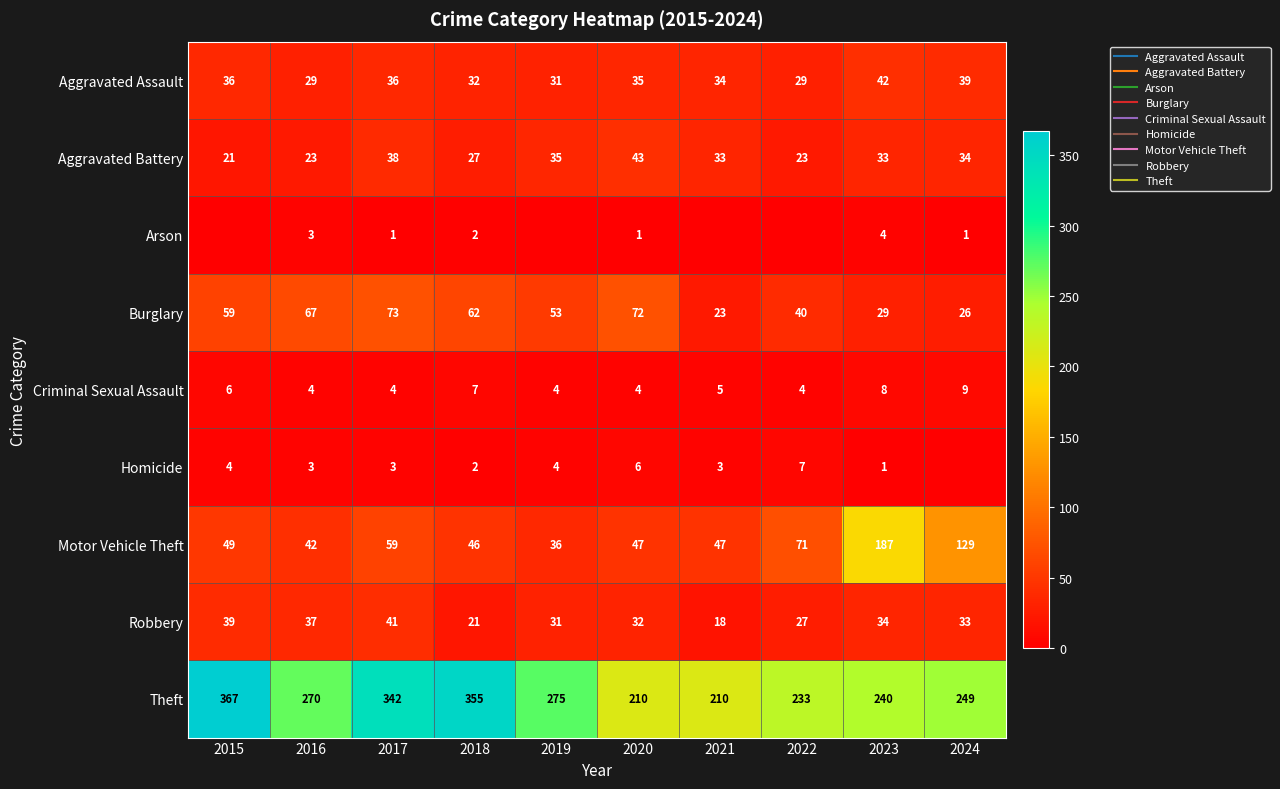

Where is Criminal Sexual Assault nearest to the value 6?

2015